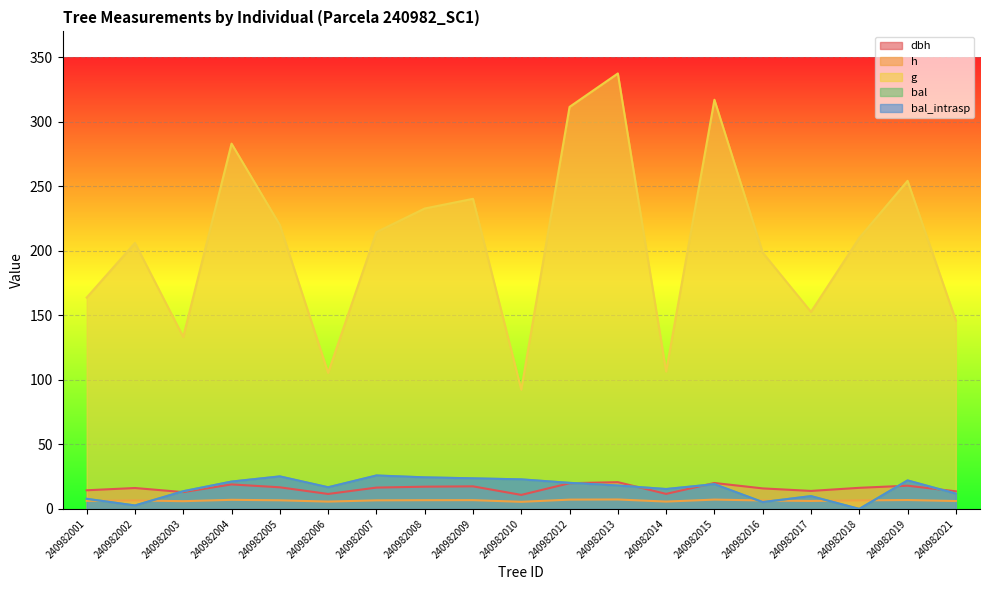

How many distinct data groups are displayed?

5